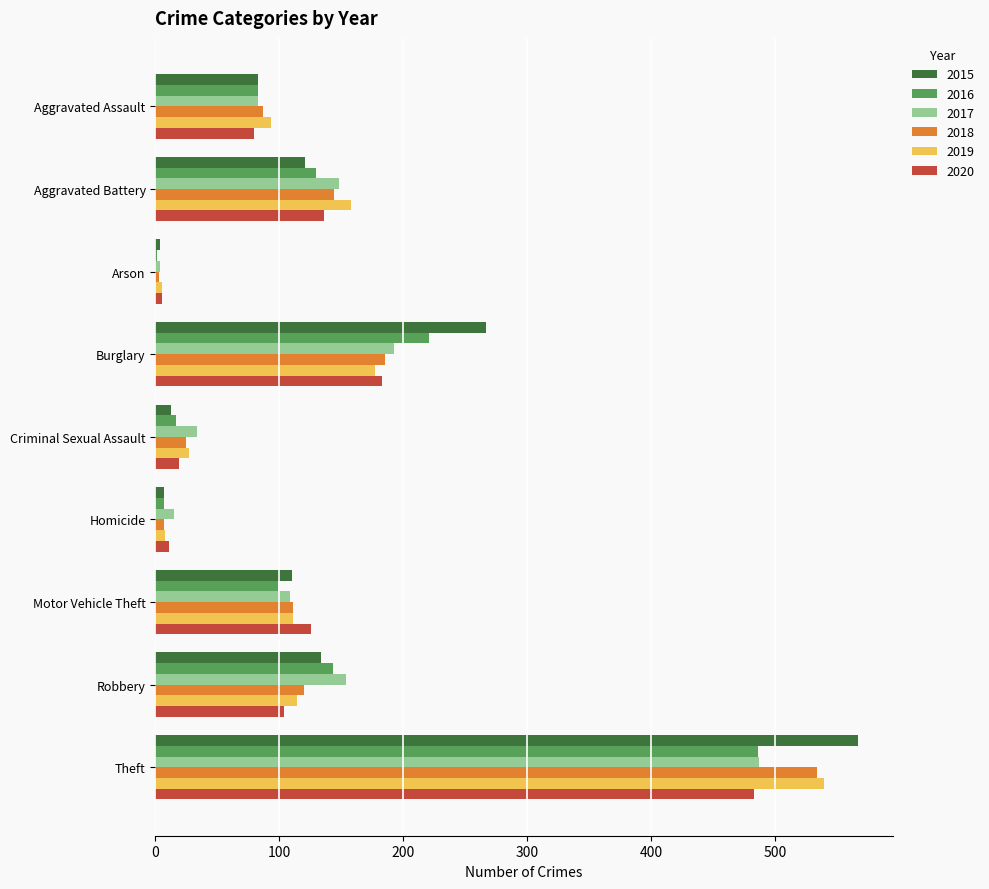

What is the maximum value for 2017?

487